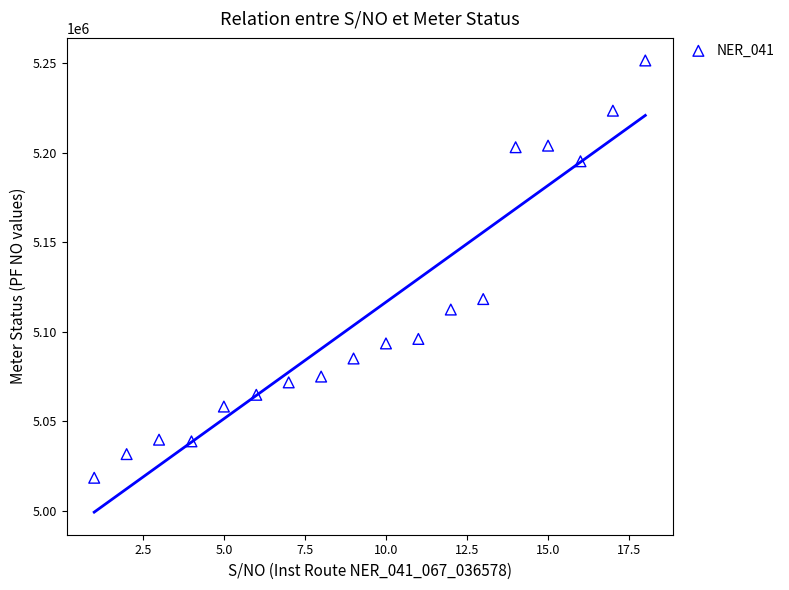

What Y value in the scatter plot is closest to 5135049?

5118327